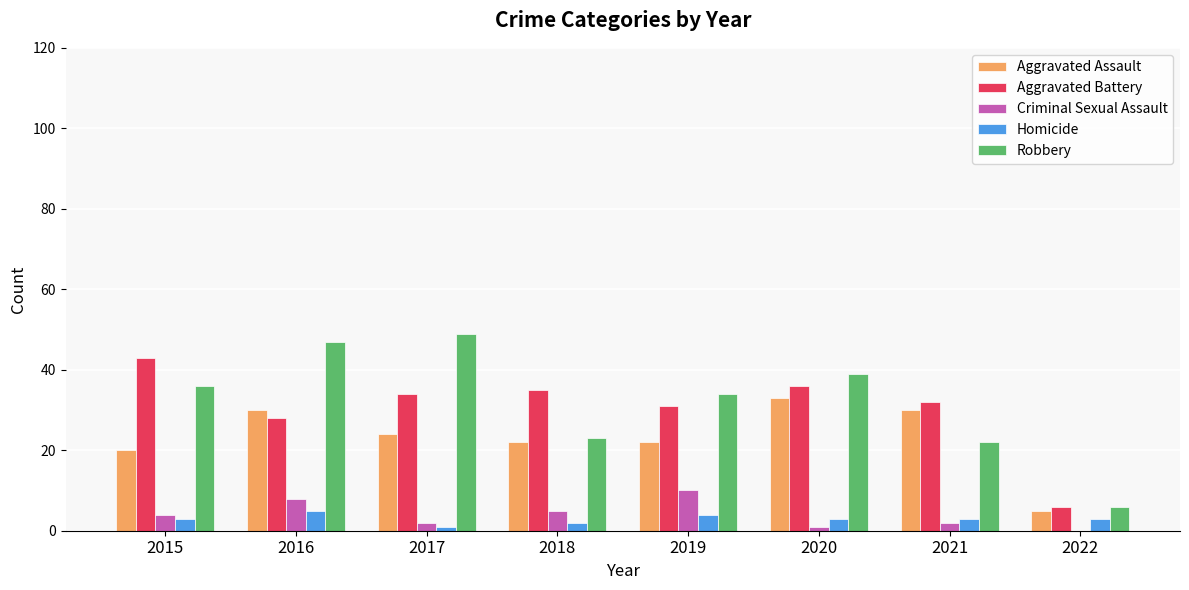

Reading left to right, transcribe all the data shown in this chart.

Aggravated Assault: 20	30	24	22	22	33	30	5
Aggravated Battery: 43	28	34	35	31	36	32	6
Criminal Sexual Assault: 4	8	2	5	10	1	2	0
Homicide: 3	5	1	2	4	3	3	3
Robbery: 36	47	49	23	34	39	22	6